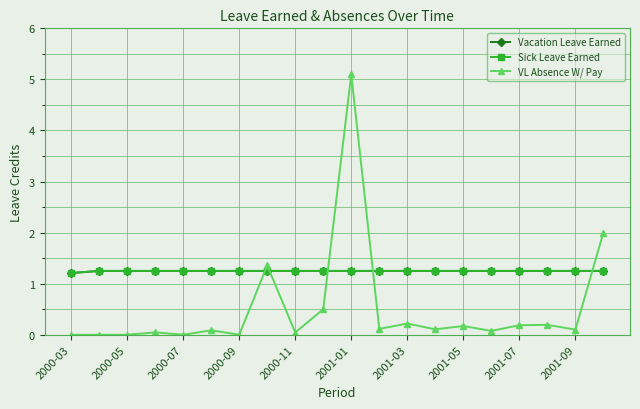

What is the average value of the Vacation Leave Earned series?

1.2